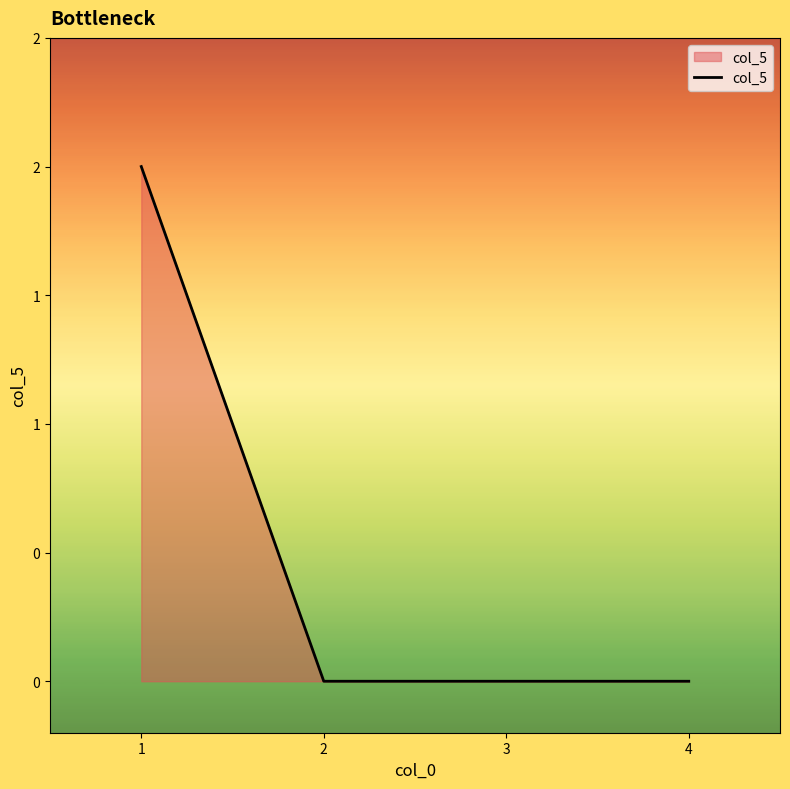

Reading left to right, list all the values displayed in this chart.

2	0	0	0